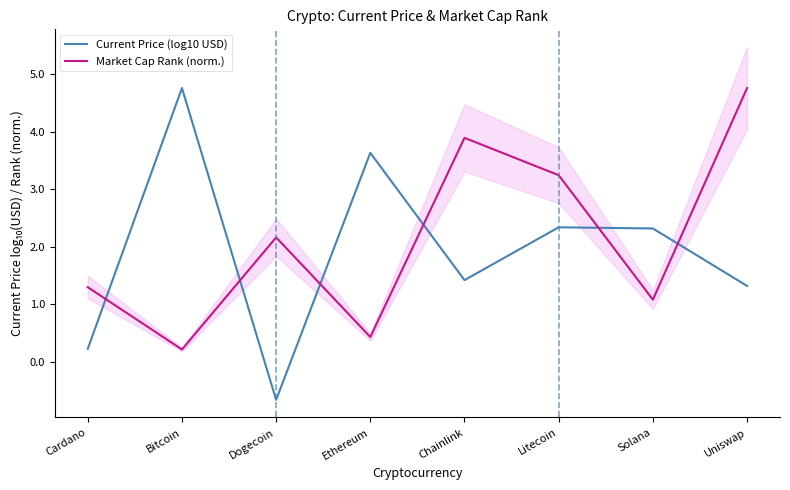

How many negative values does the Current Price (log10 USD) series have?

1